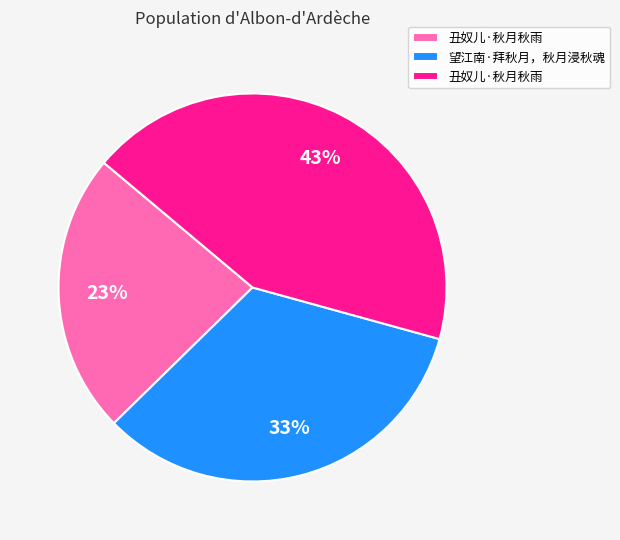

How many segments does this pie chart have?

3